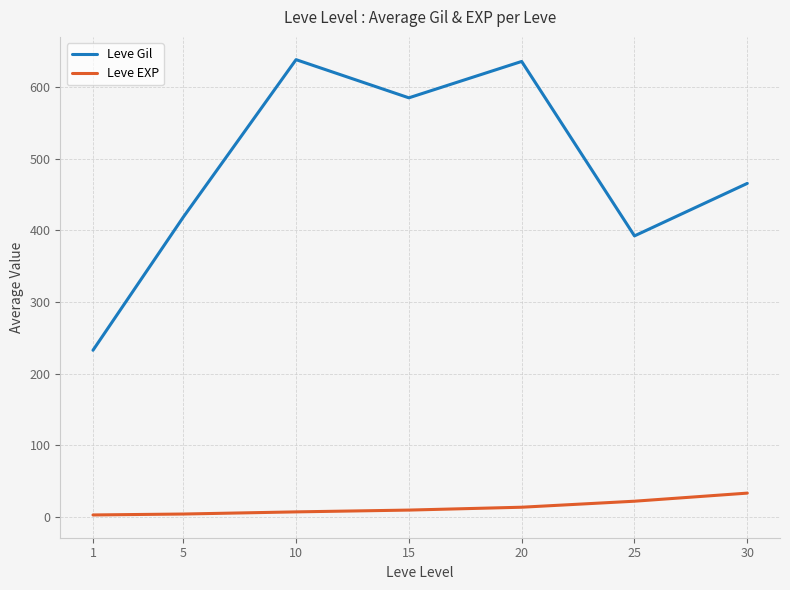

True or false: Leve EXP and Leve Gil intersect in this chart.

False